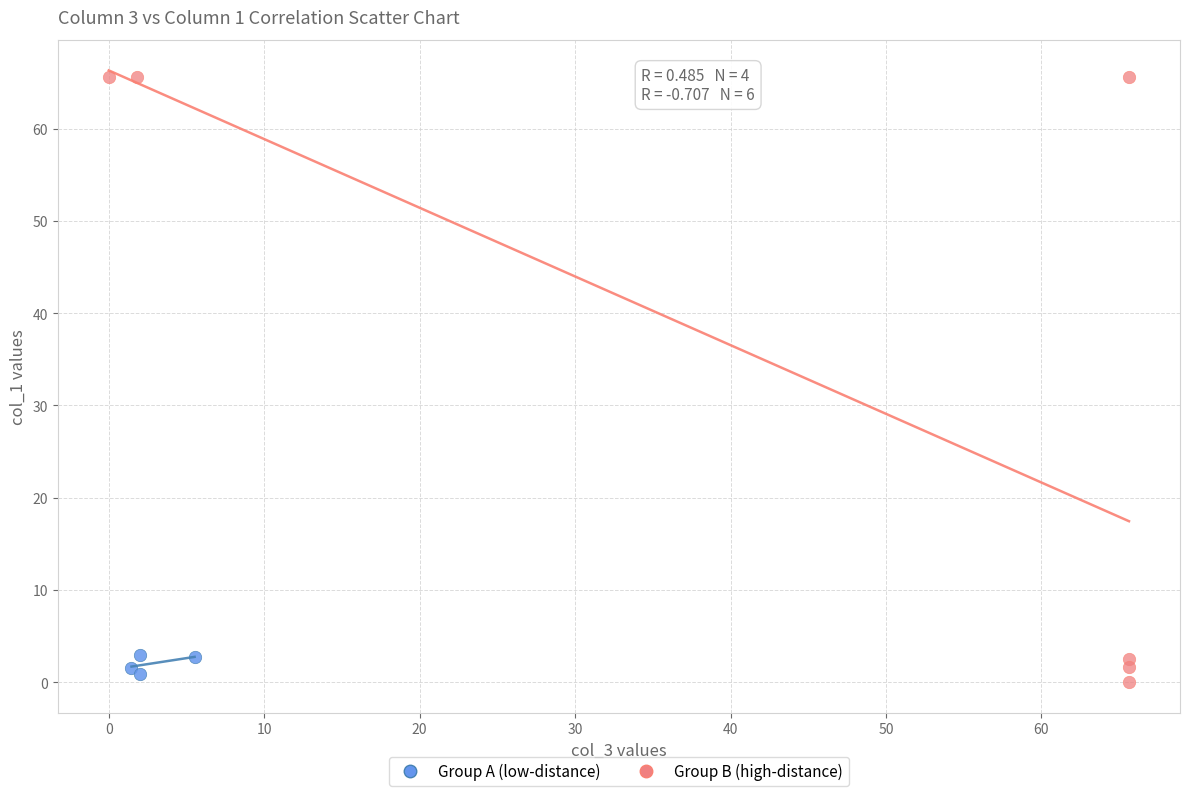

Which series contains the lowest Y value?

Group B (high-distance)